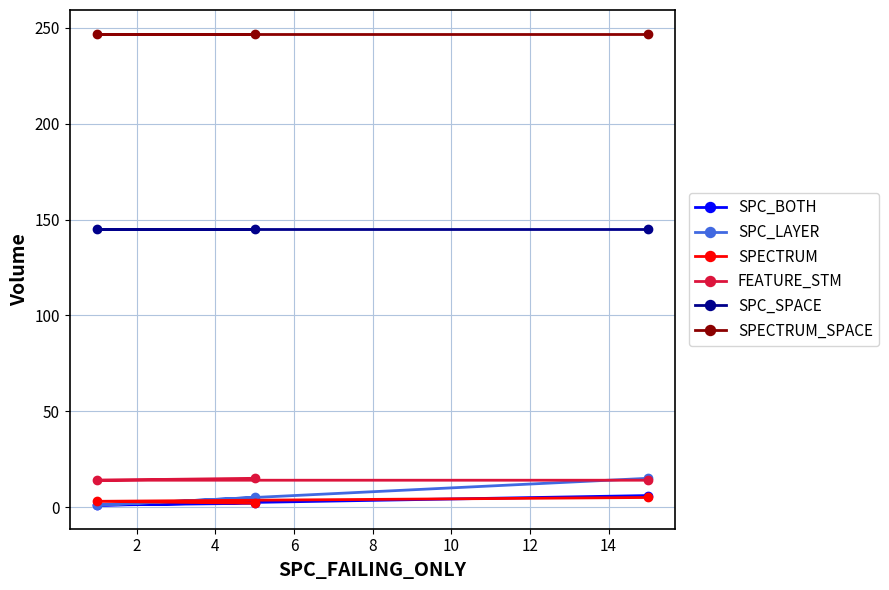

What is the value of the SPECTRUM_SPACE point at the 2nd from the left?

247